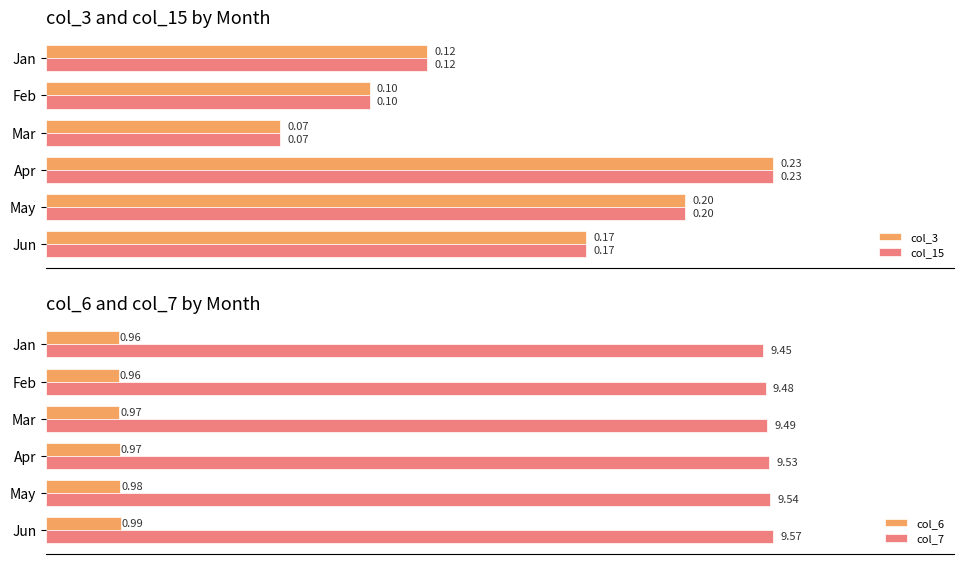

What are all the series names shown in the legend?

col_3, col_15, col_6, col_7